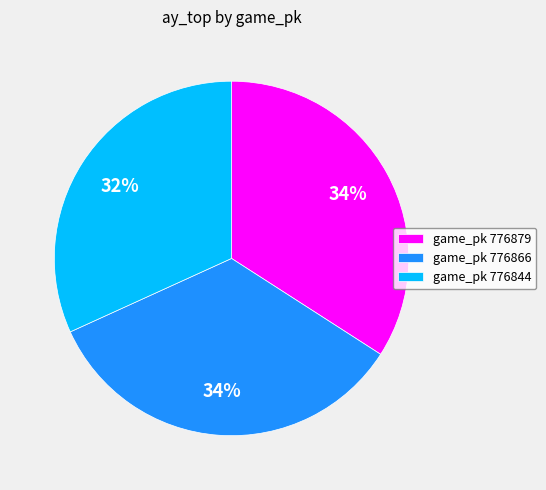

To the nearest percent, what is the average slice percentage?

33%